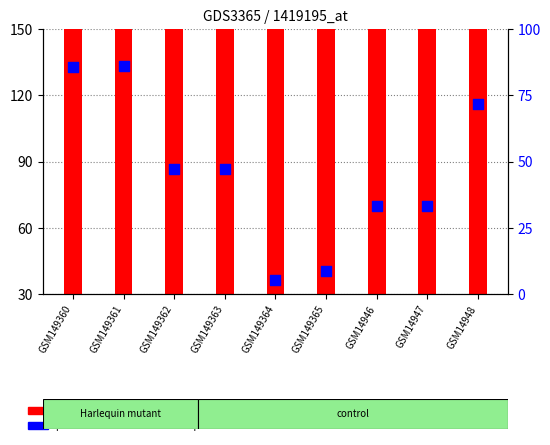

Which series contains the highest Y value?

count